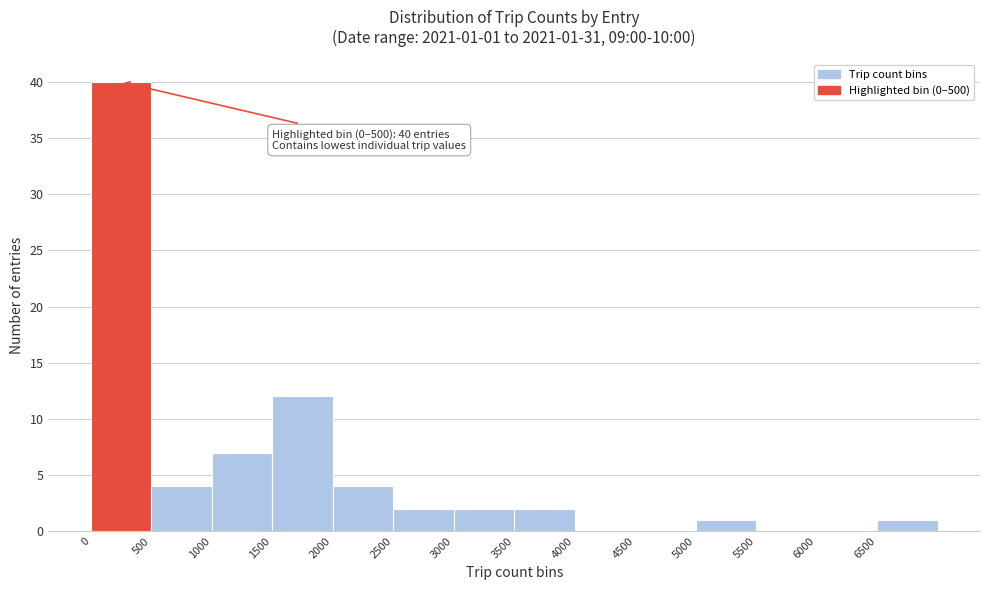

Which range on the x-axis has the tallest bar?

0 to 500